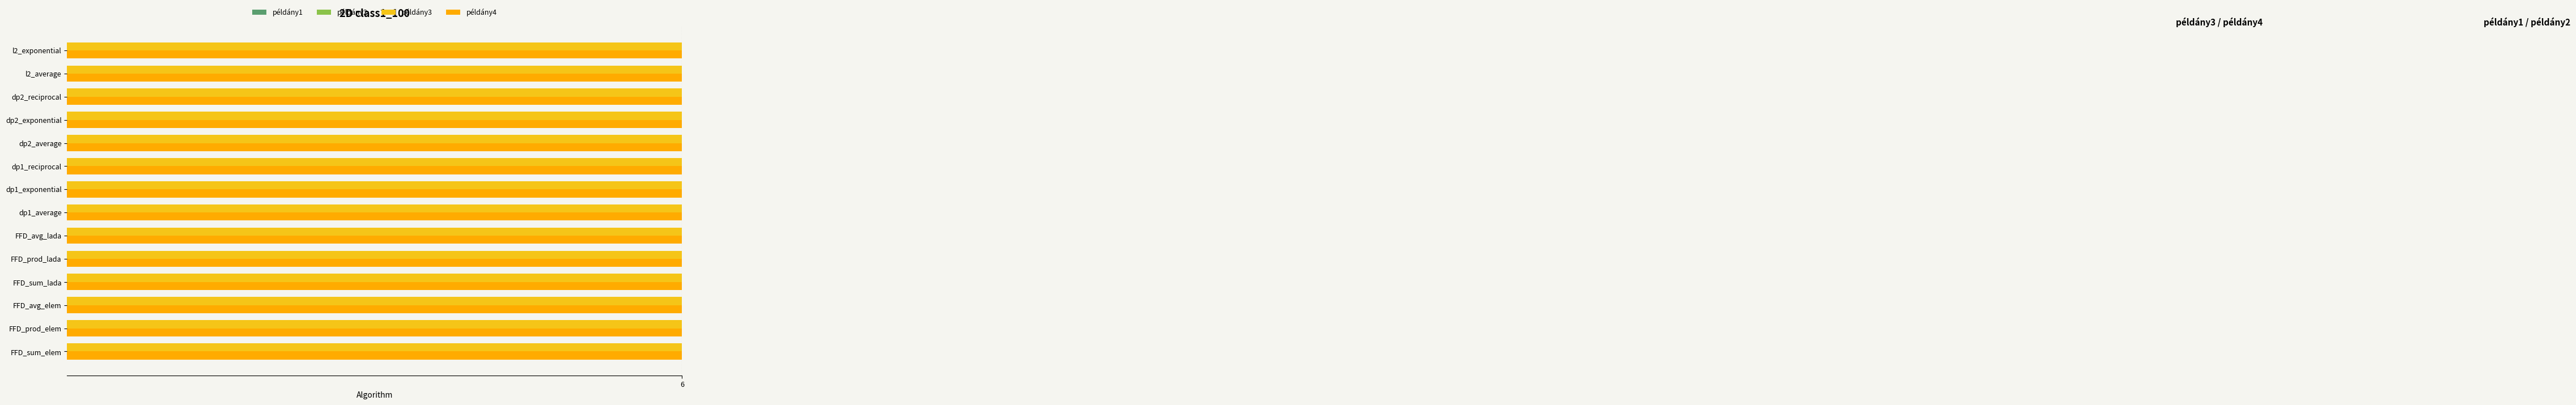

What are all the series names shown in the legend?

példány1, példány2, példány3, példány4